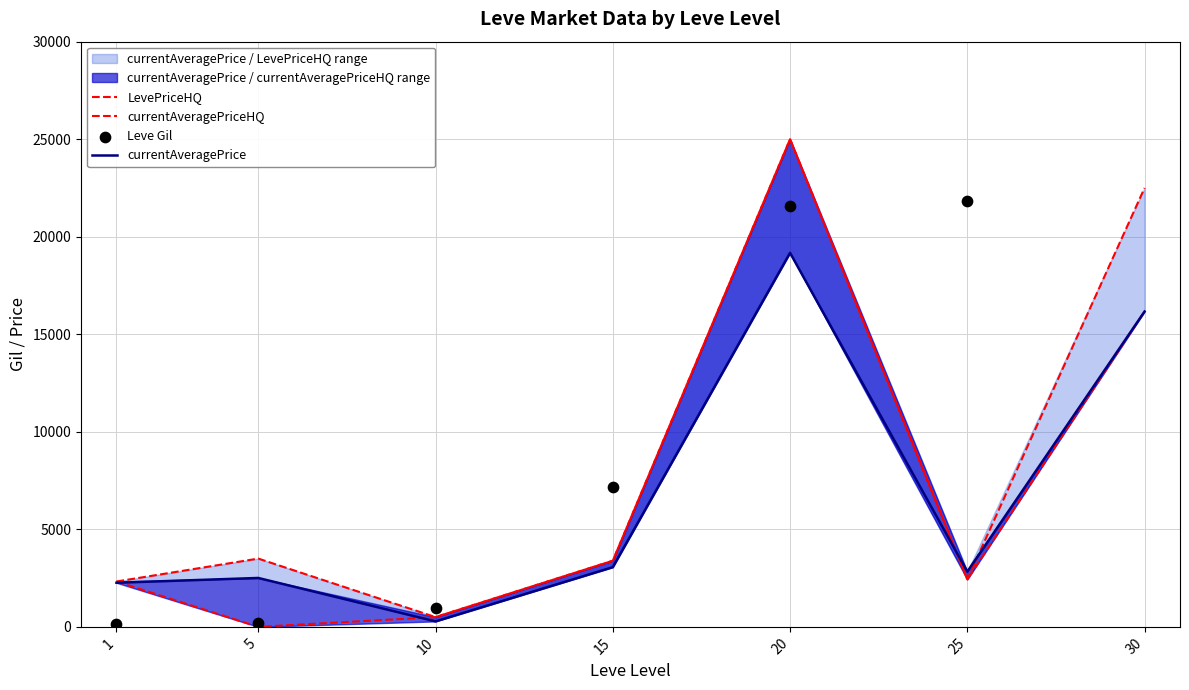

At which category is the sum across all series the highest?

30